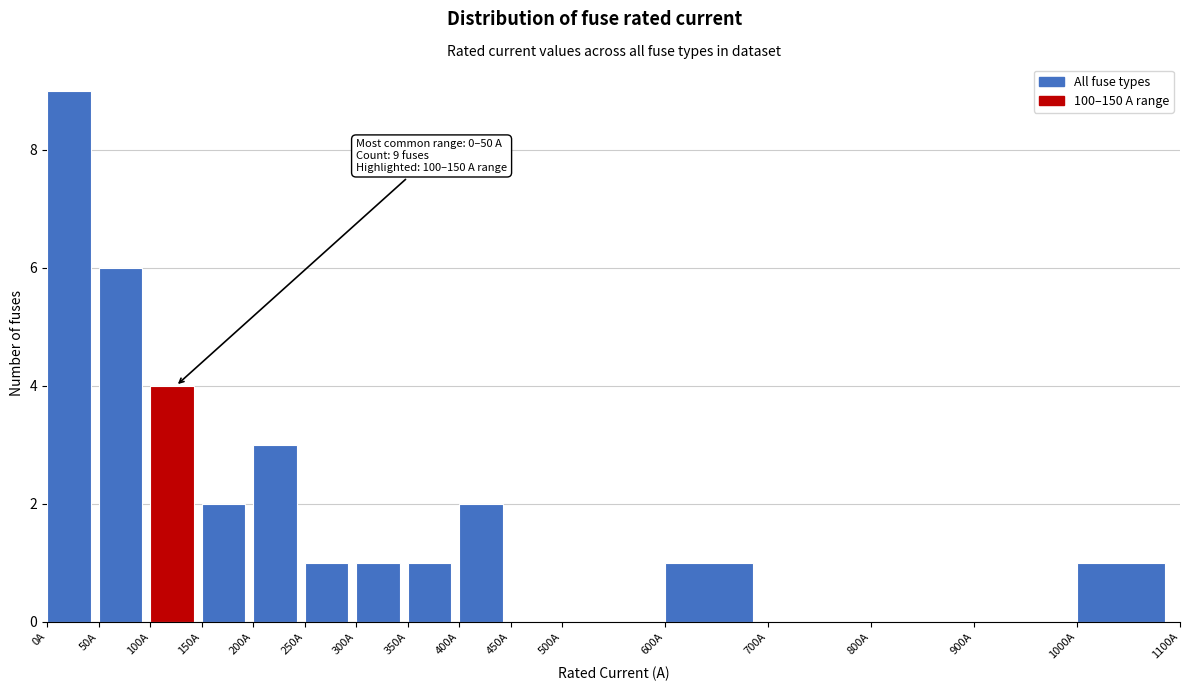

Over which range of the x-axis is the bar tallest?

0 to 50